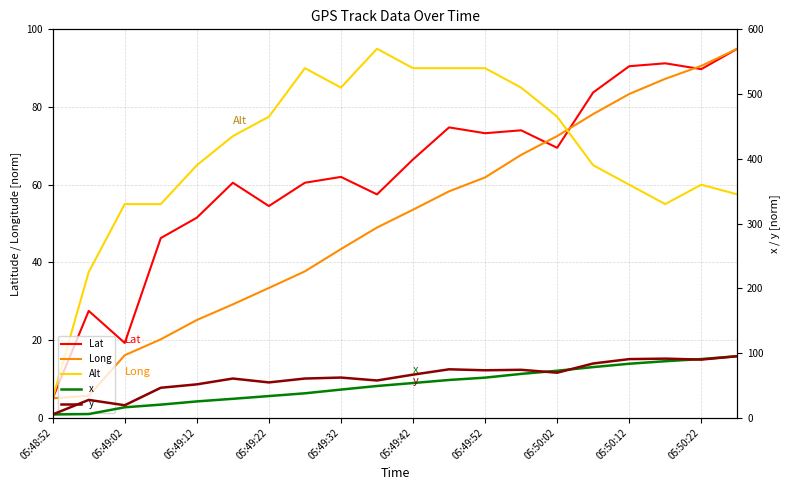

Which series changed the most between 05:49:52 and 19?

x